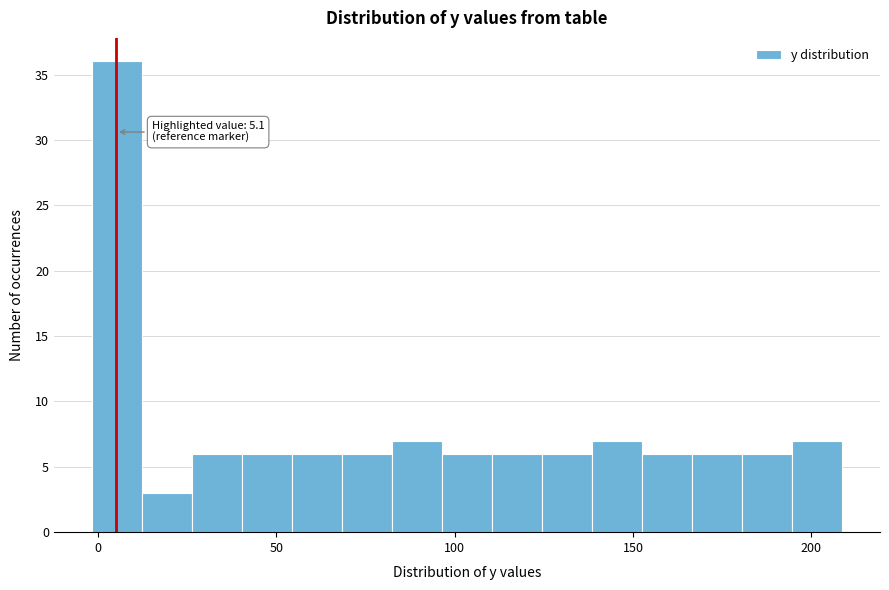

Read against the x-axis, roughly where is the centre of the tallest bar?

5